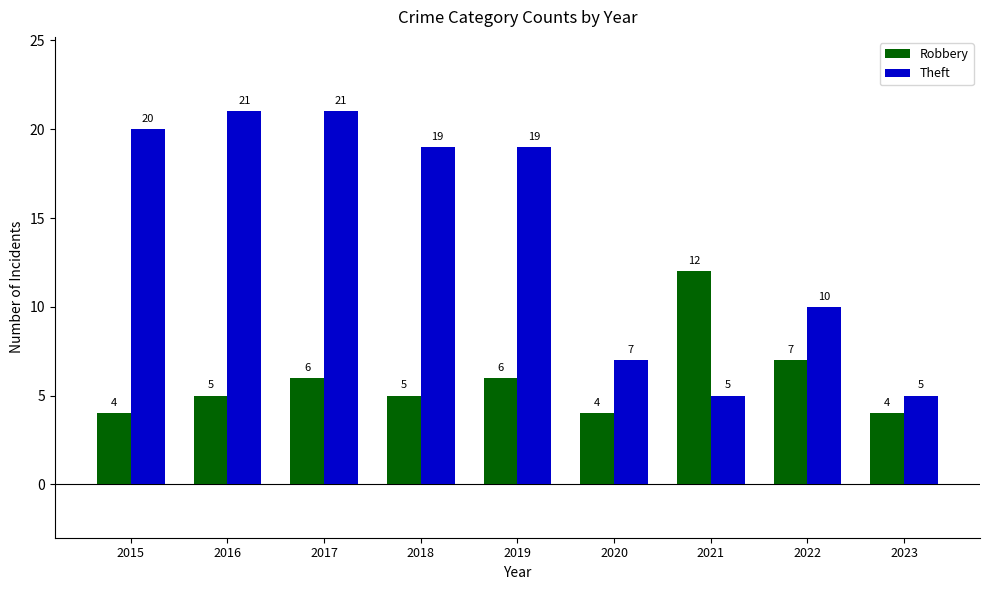

What is the difference between the Robbery values at 2017 and 2023?

2